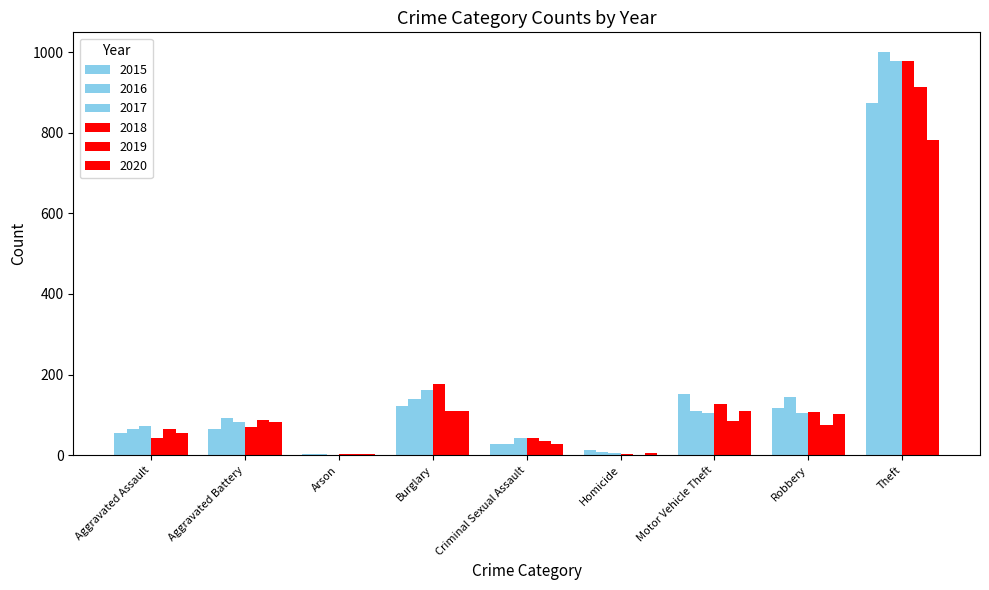

Count the number of categories in the chart.

9